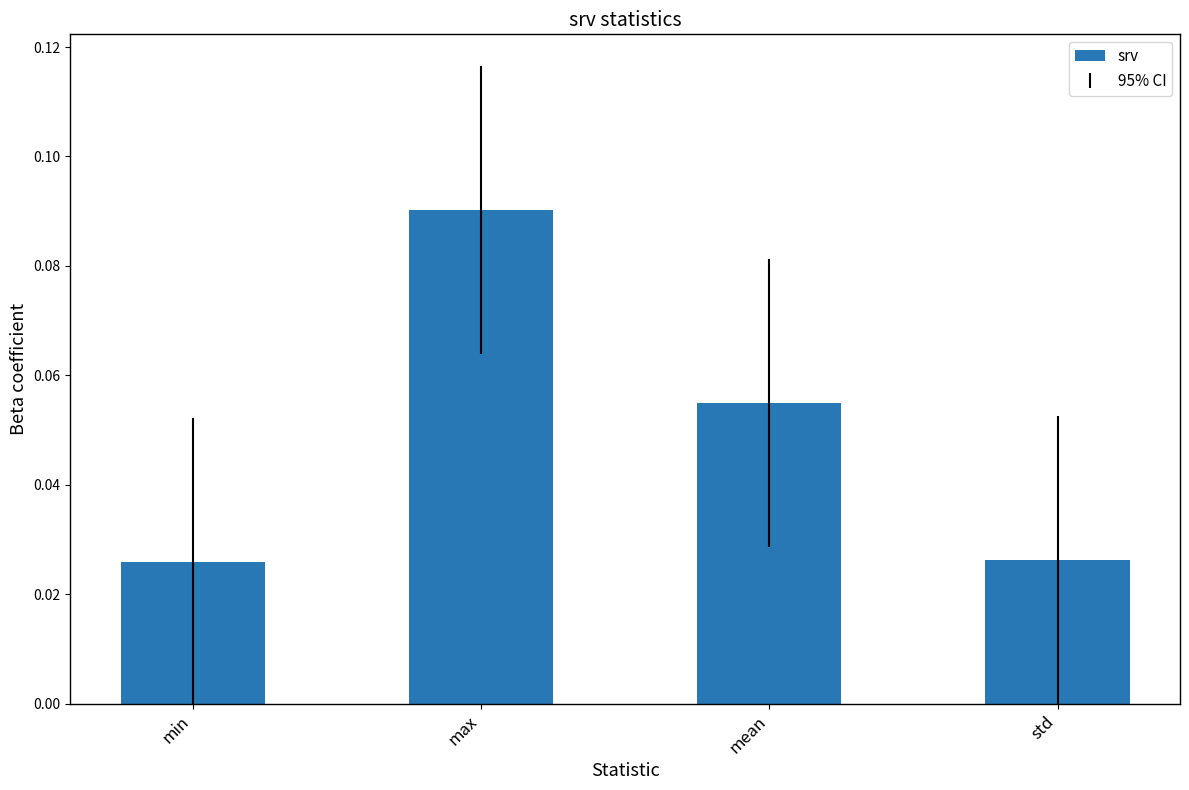

Does the chart contain any negative values?

No